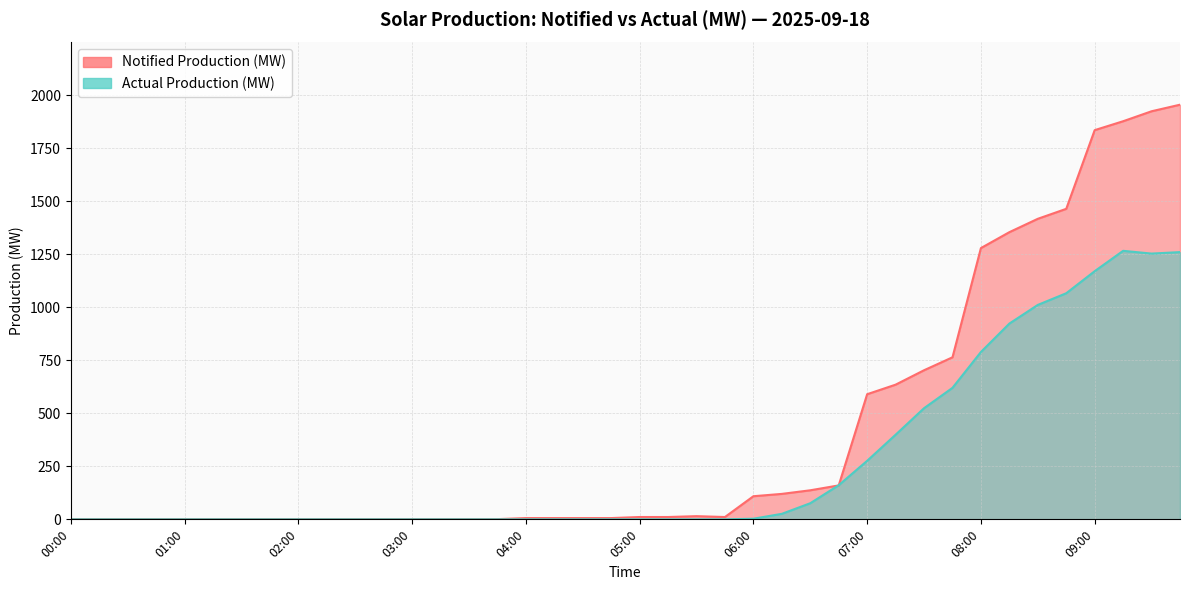

At which category is the sum across all series the highest?

09:45